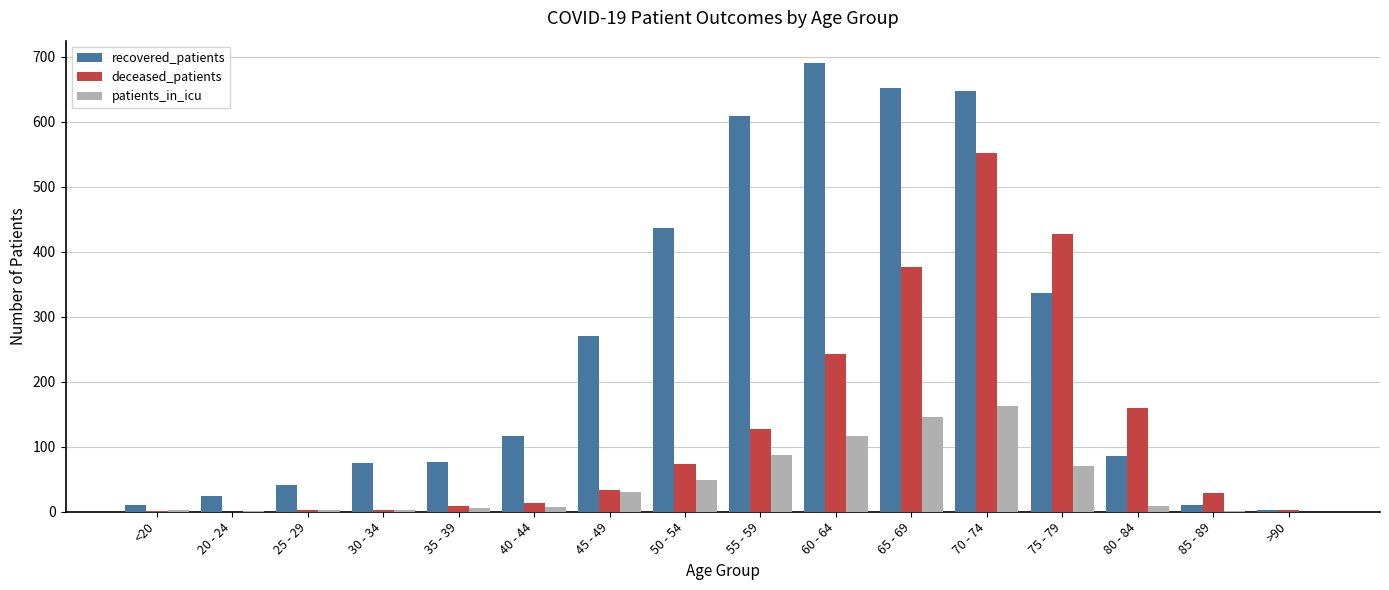

Which series has the largest total across all categories?

recovered_patients